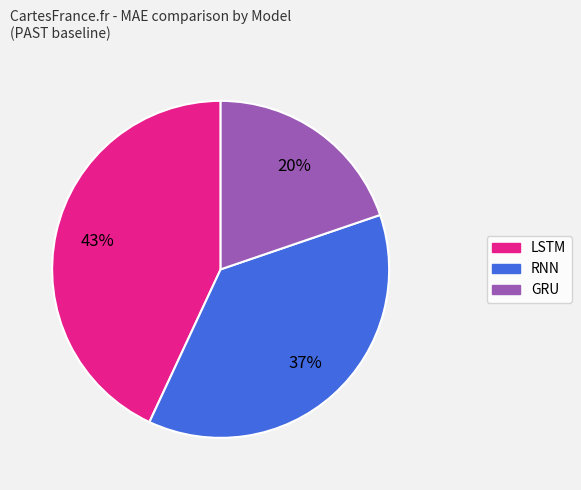

The GRU slice represents 20% of the pie. True or false?

True